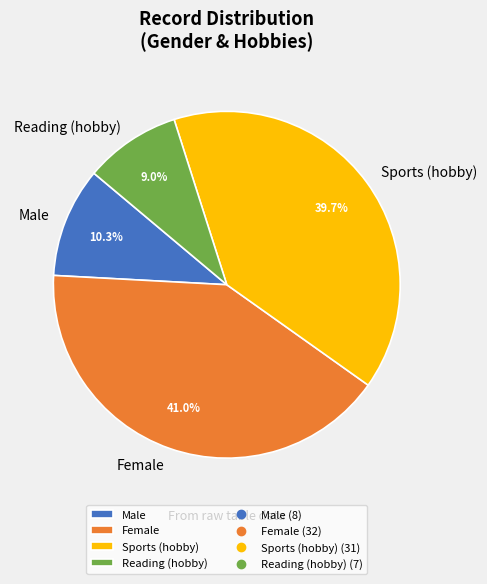

Count the number of slices in the pie.

4